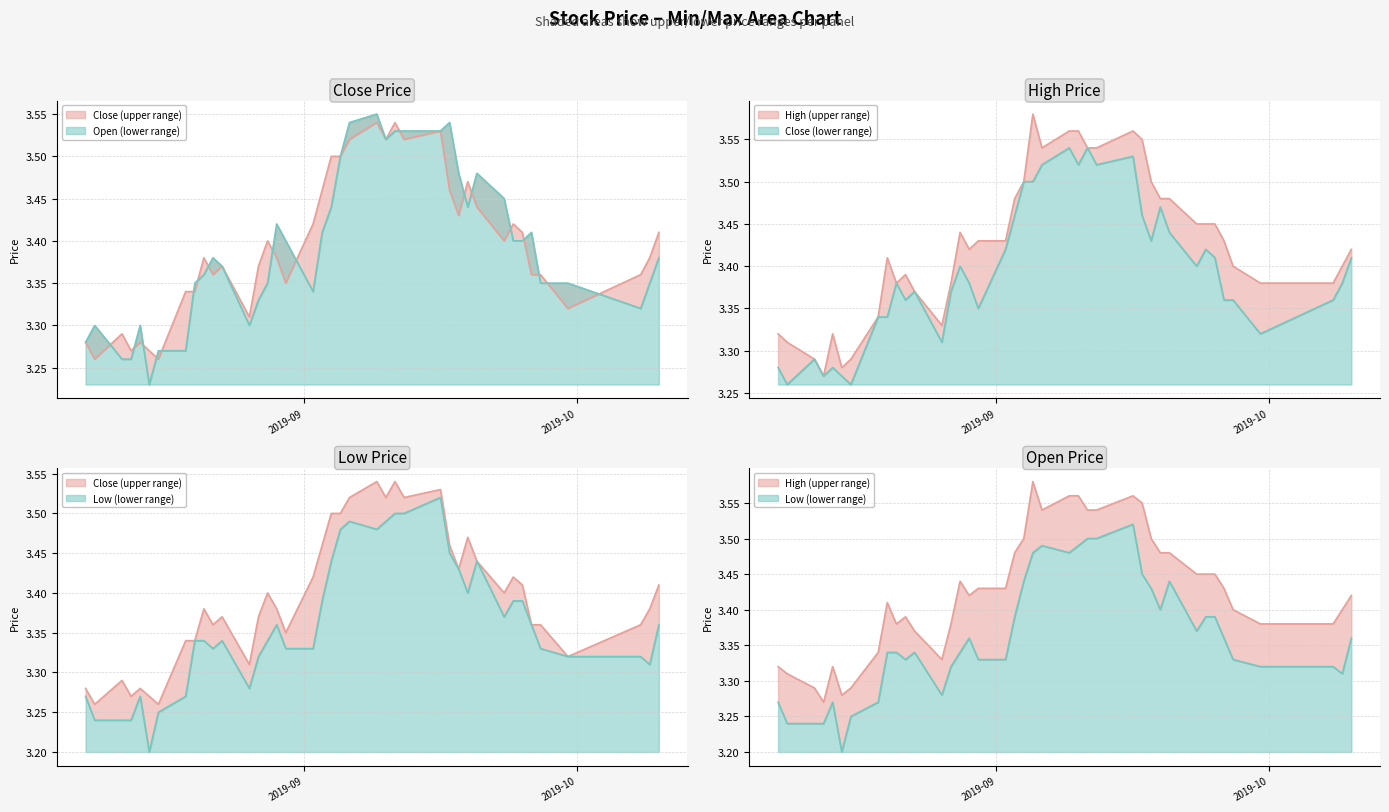

True or false: High line has more than 1 points higher than both neighbors.

True